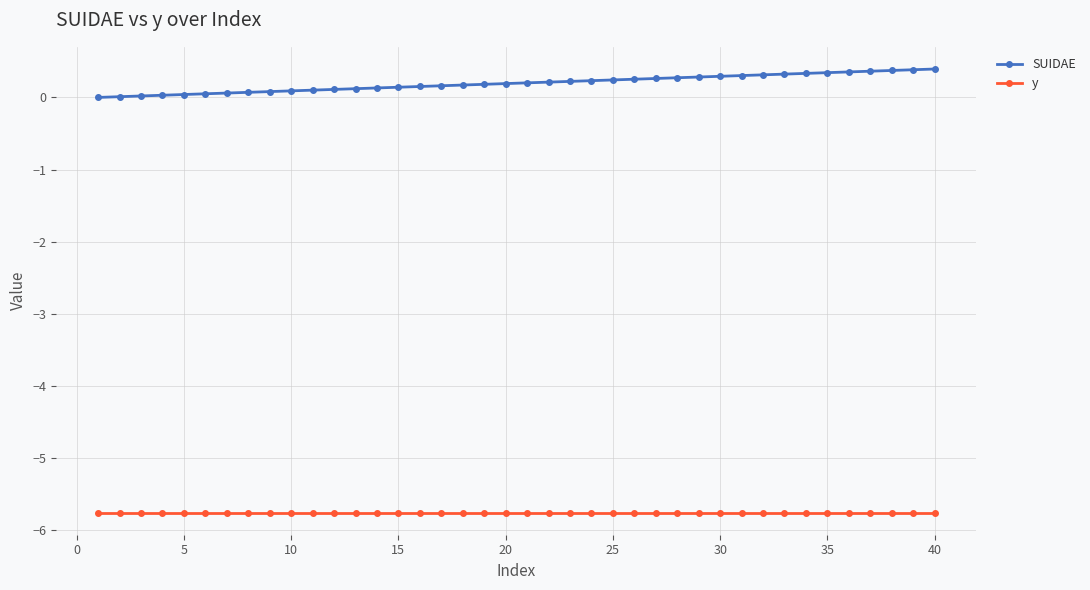

Rank the series by their average value, from lowest to highest.

y, SUIDAE